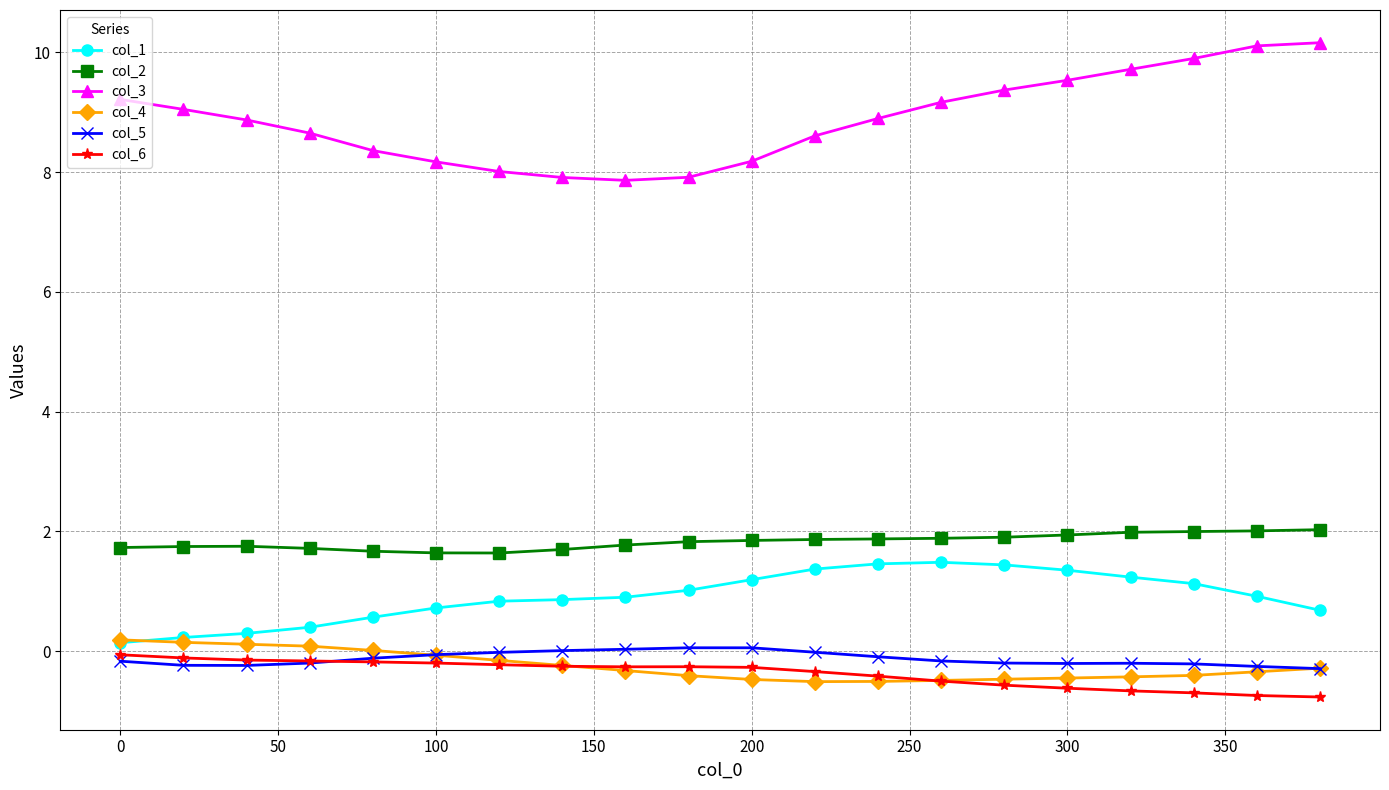

What is the difference between the maximum and second lowest values in the col_4 series?

0.7